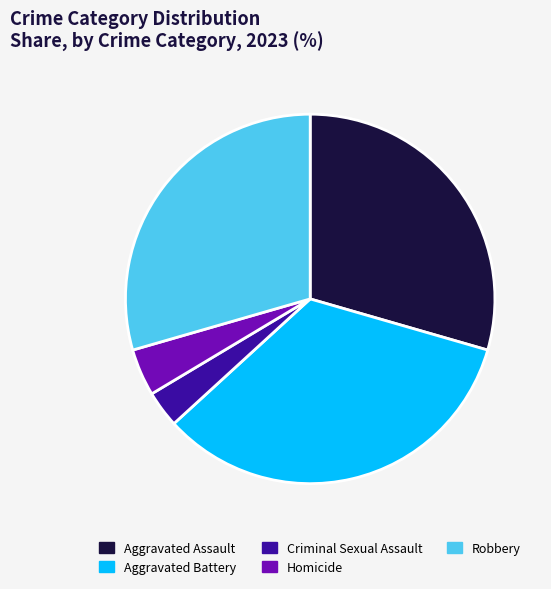

How many slices are in this pie chart?

5